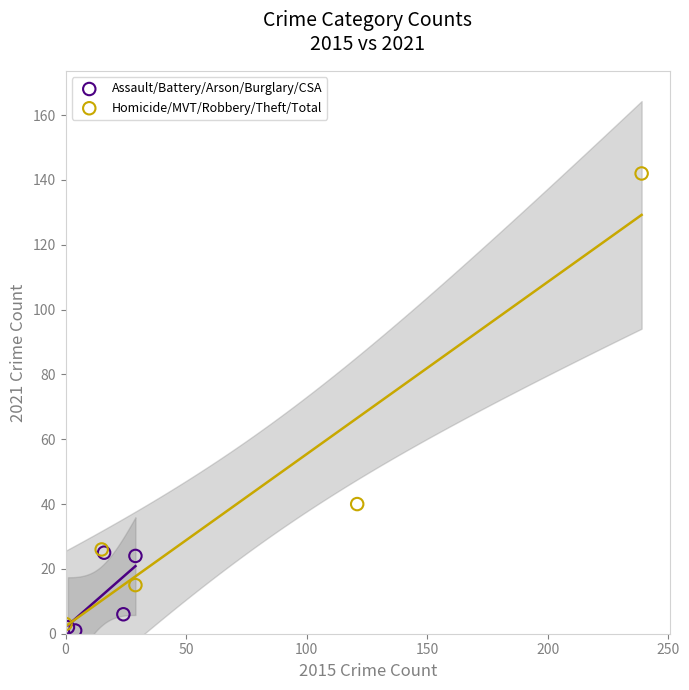

What are all the series names shown in the legend?

Assault/Battery/Arson/Burglary/CSA, Homicide/MVT/Robbery/Theft/Total